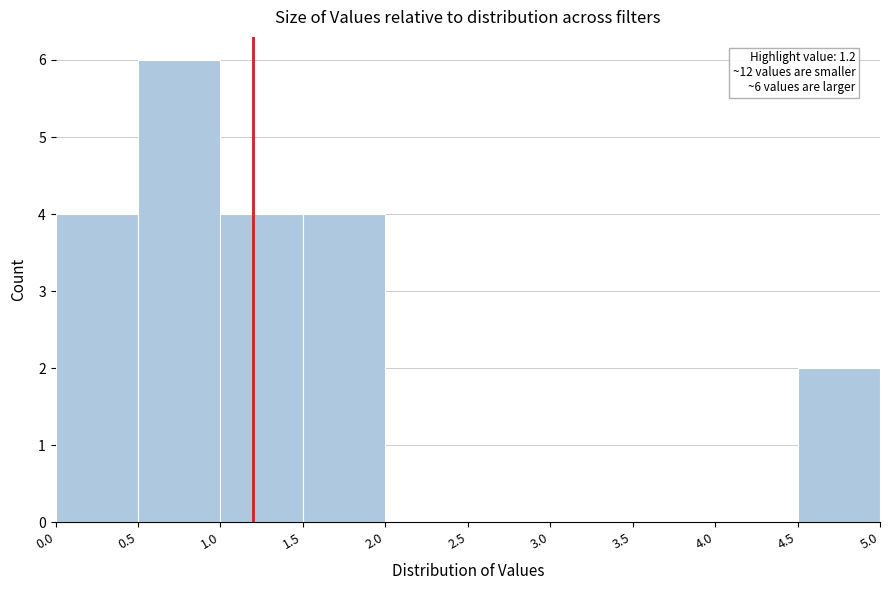

Which range on the x-axis has the tallest bar?

0.5 to 1.0